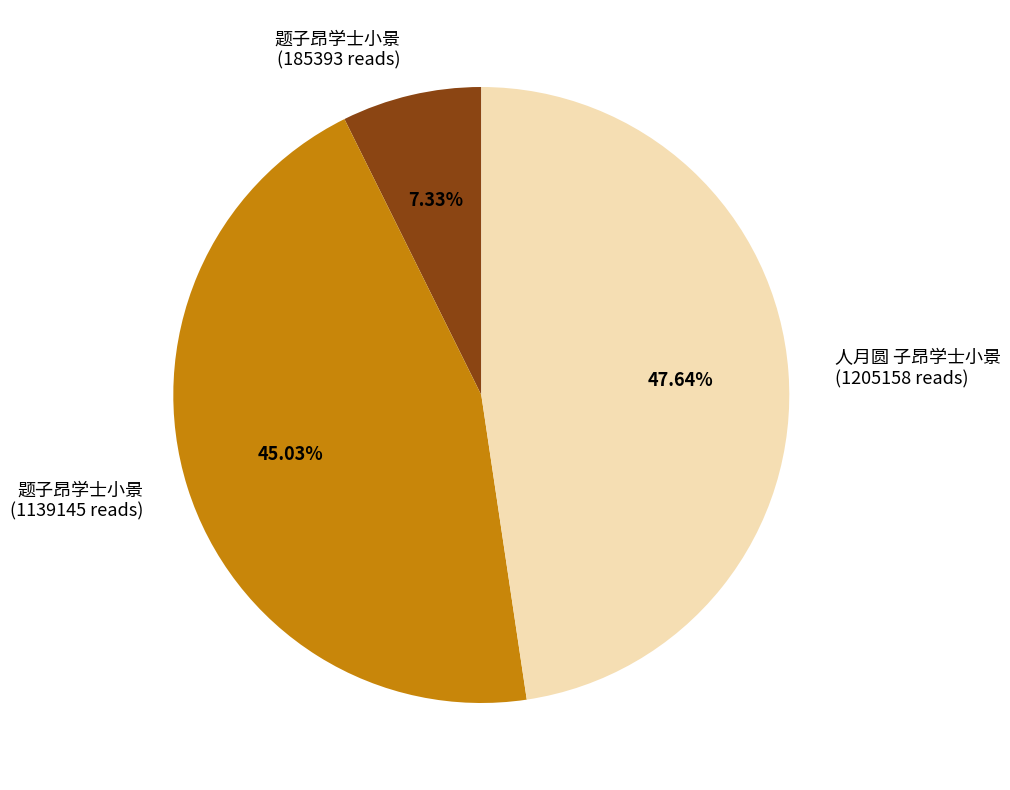

Rank the categories by value from lowest to highest.

题子昂学士小景 (185393 reads), 题子昂学士小景 (1139145 reads), 人月圆 子昂学士小景 (1205158 reads)